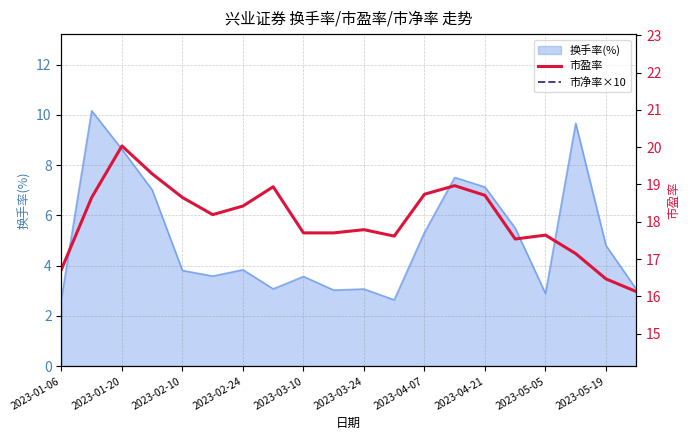

The 换手率(%) series shows 2.8 at 2023-01-20. True or false?

False